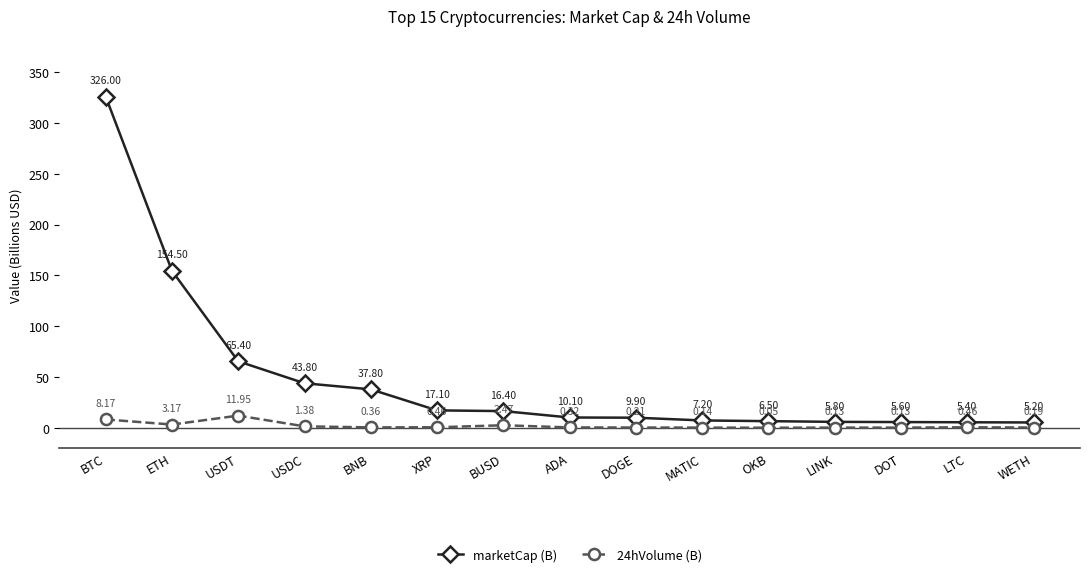

True or false: marketCap (B) and 24hVolume (B) intersect in this chart.

False